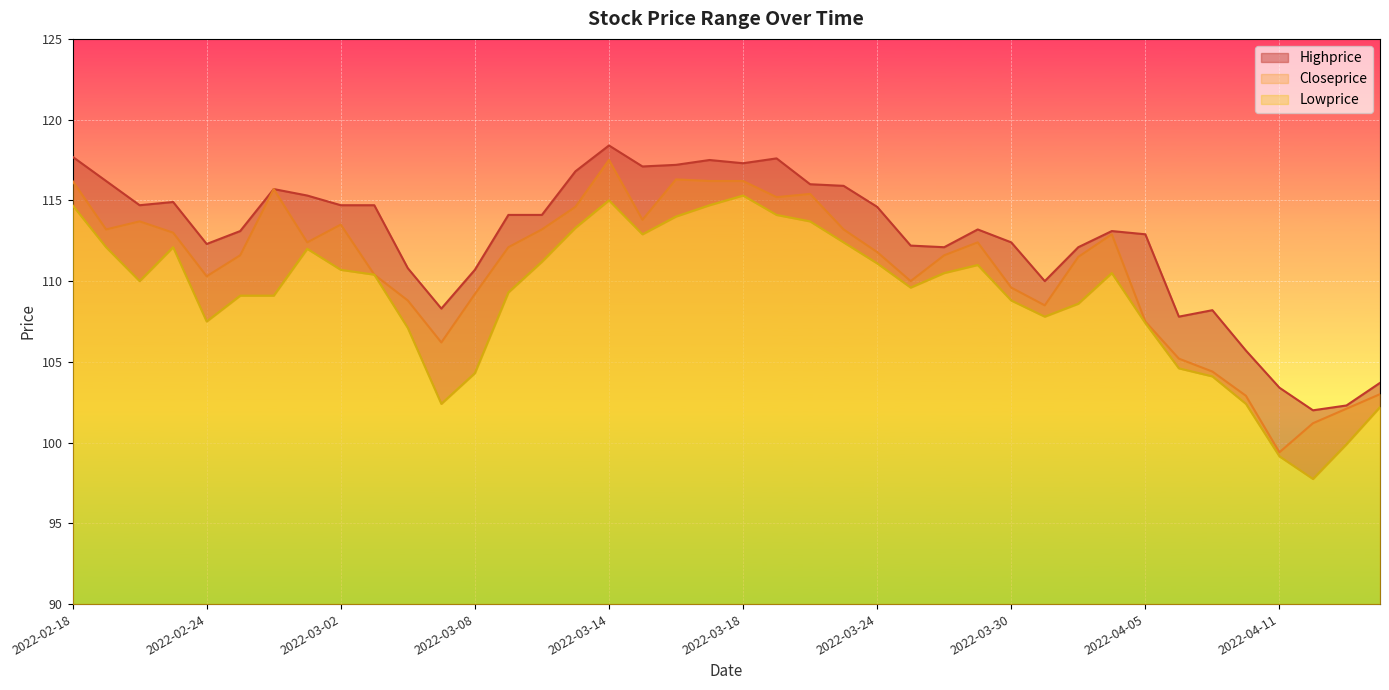

Which has a higher value, 2022-03-31 or 2022-04-08?

2022-03-31